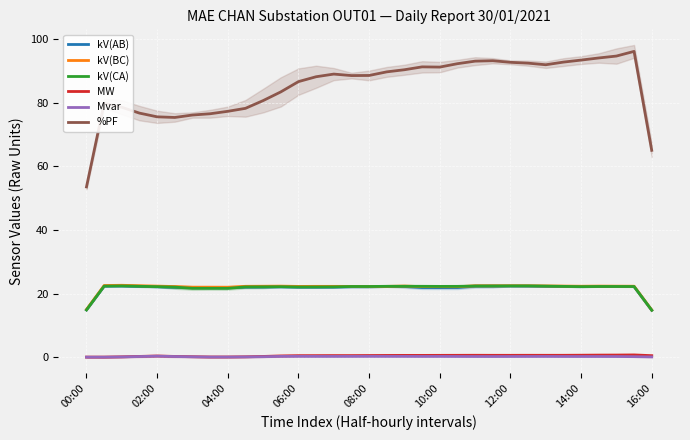

What is the difference between the second highest and minimum values in the %PF series?

41.1